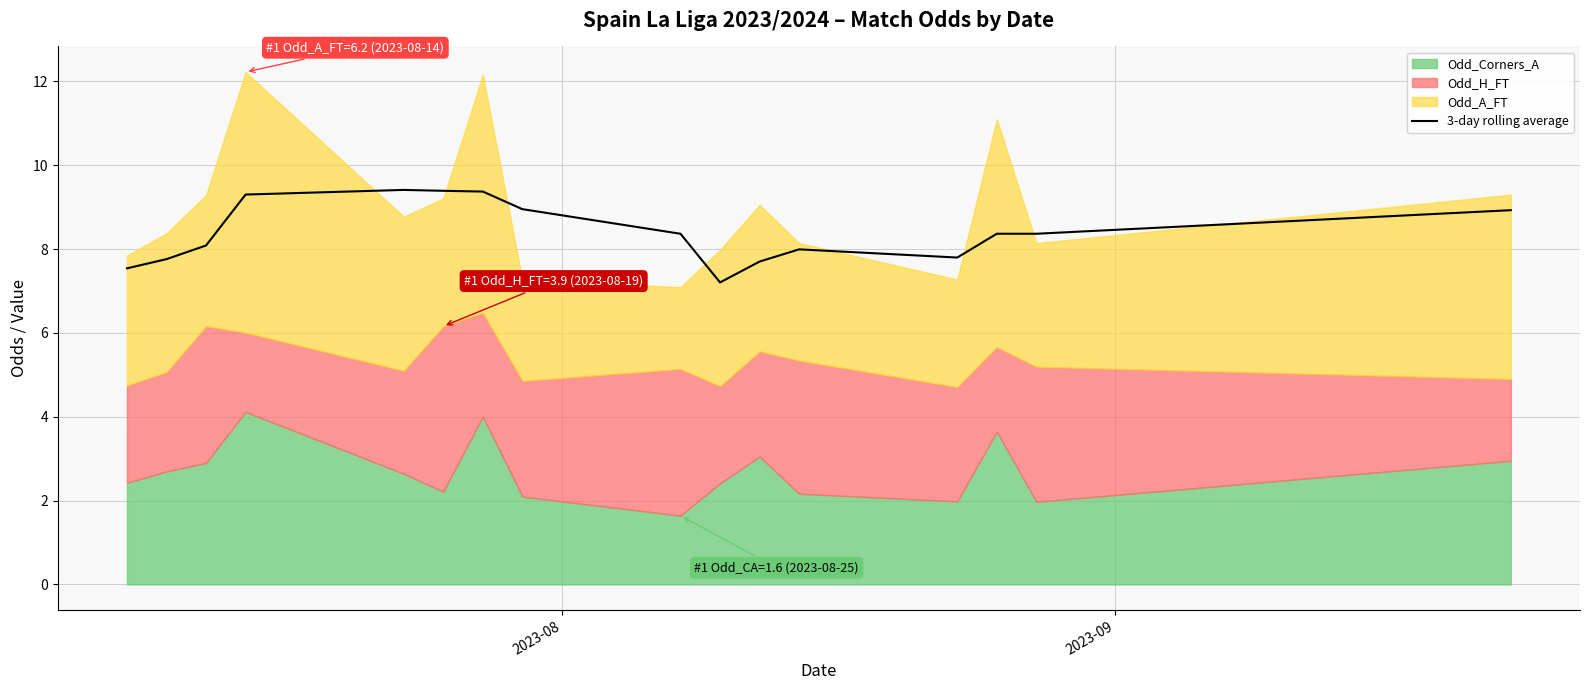

True or false: the data has more than 0 interior local peaks.

True